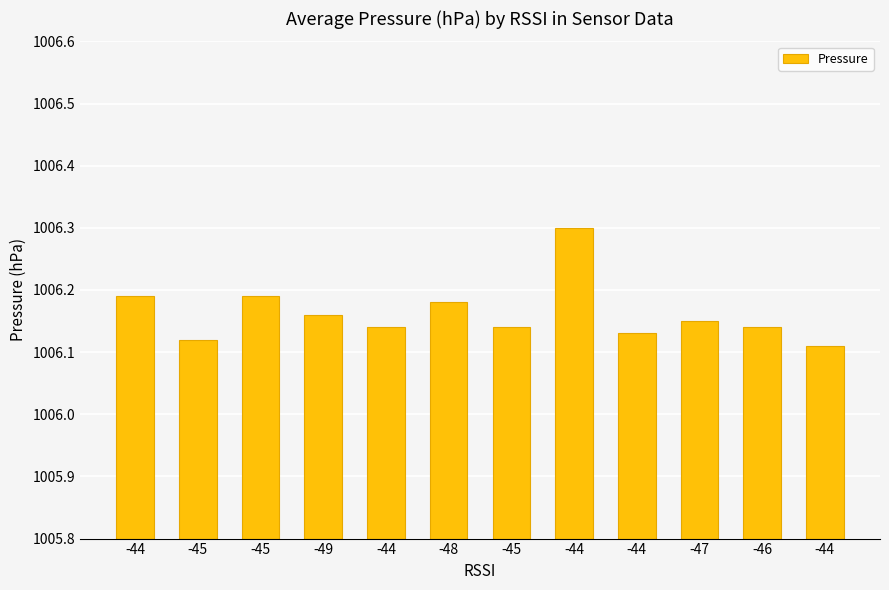

Which has a higher value, -46 or -44?

-44